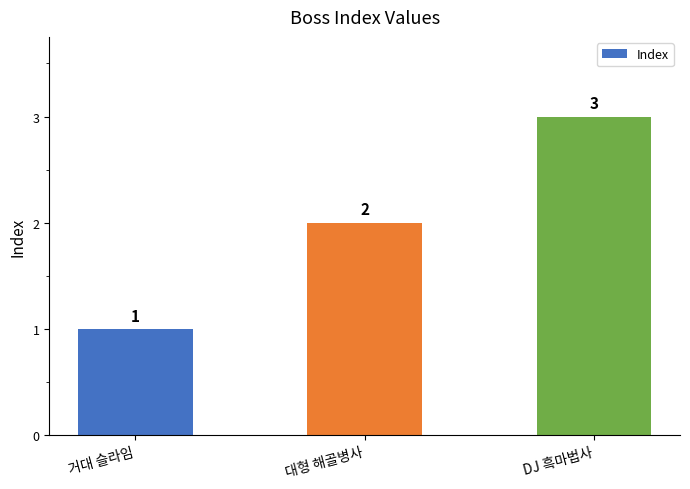

List the labels in order of value, smallest first.

거대 슬라임, 대형 해골병사, DJ 흑마법사